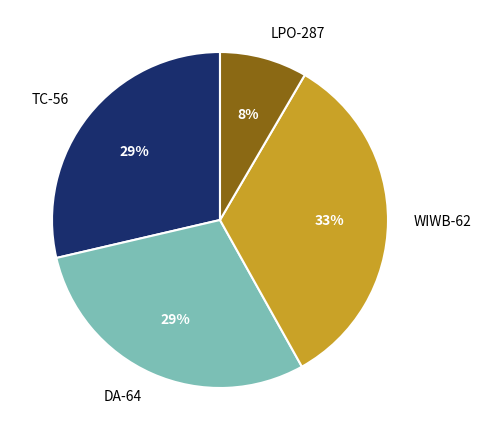

To the nearest percent, what percentage of the pie is TC-56?

29%